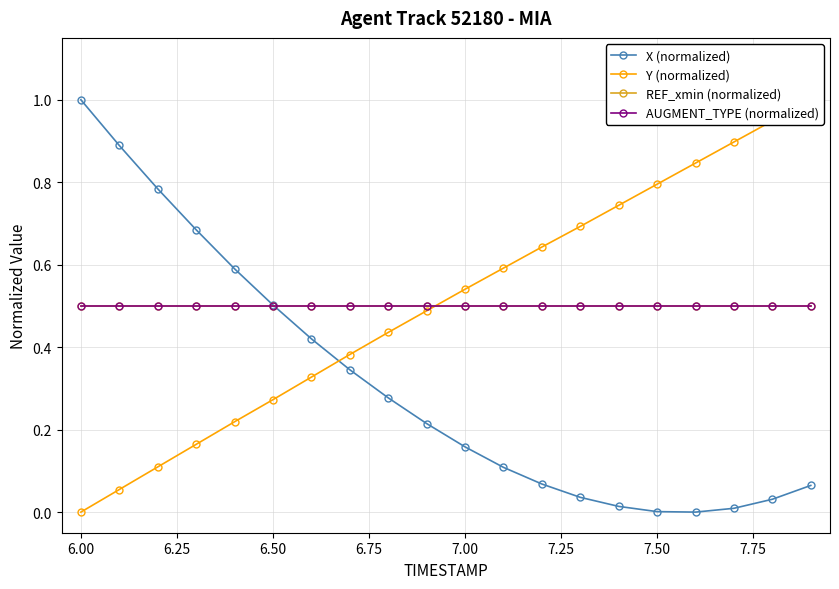

True or false: AUGMENT_TYPE (normalized) has more than 1 points higher than both neighbors.

False